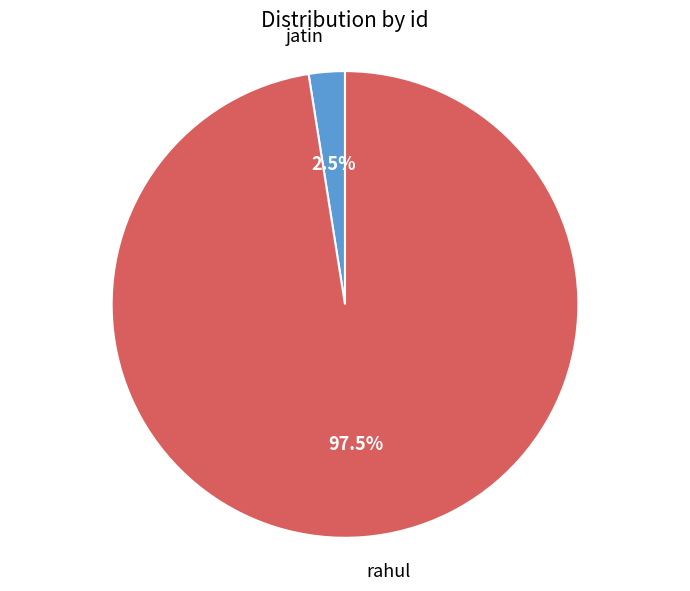

How many segments does this pie chart have?

2